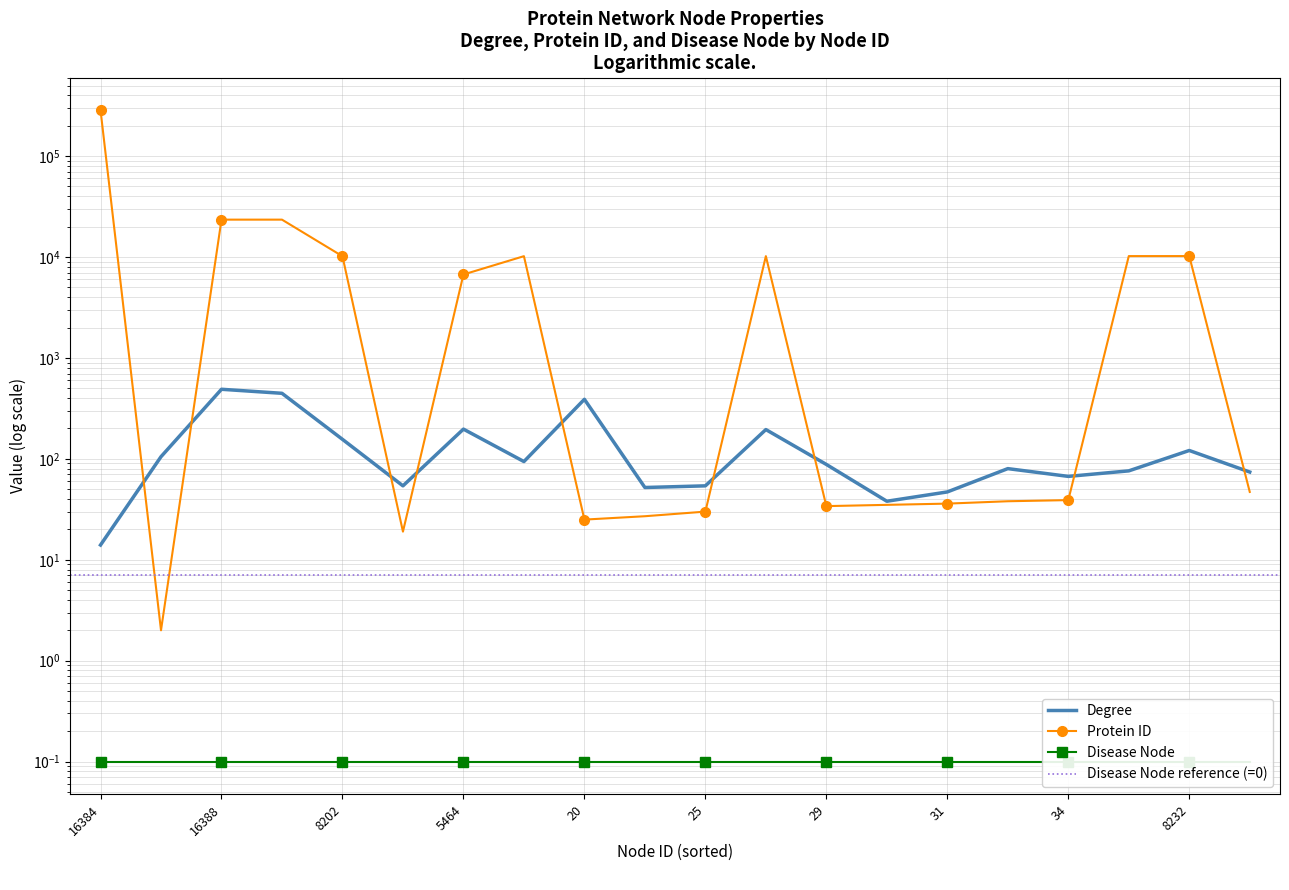

List the labels in order of Protein ID value, largest first.

16384, 16389, 16388, 8232, 8228, 8218, 8211, 8202, 5464, 41, 34, 33, 31, 30, 29, 25, 22, 20, 14, 1